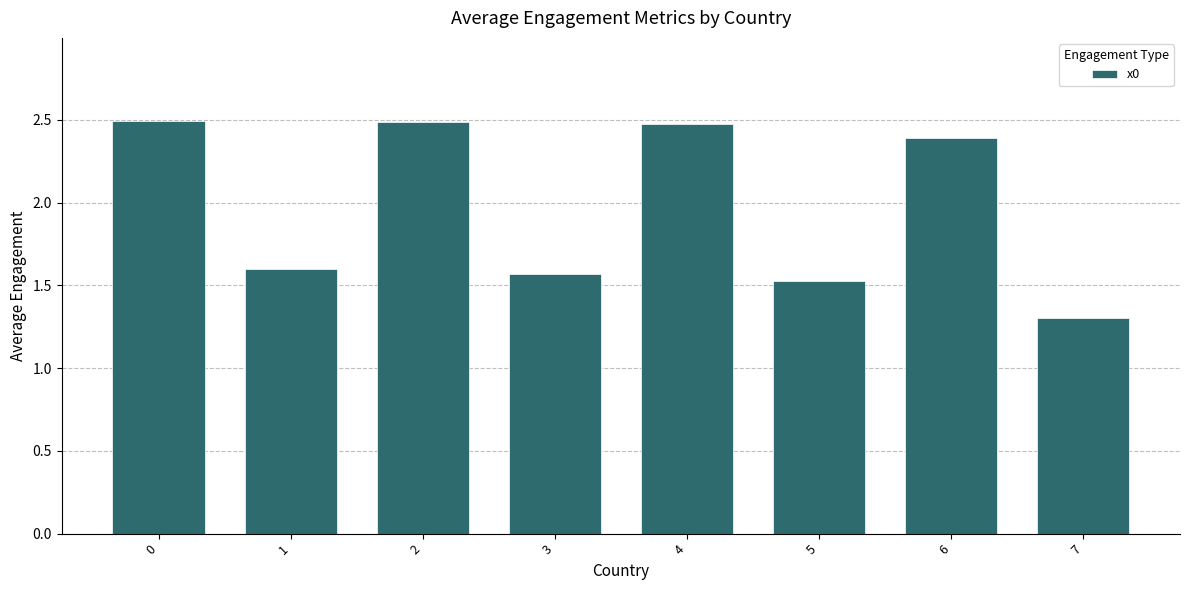

What is the difference between the values at 2 and 7?

1.2